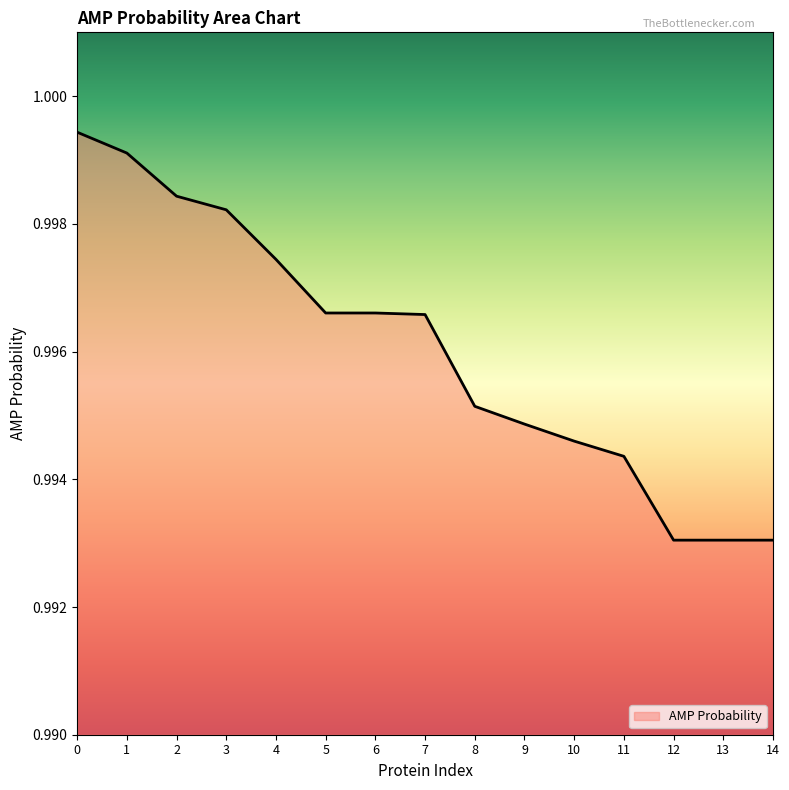

Which has a higher value, 4 or 6?

4